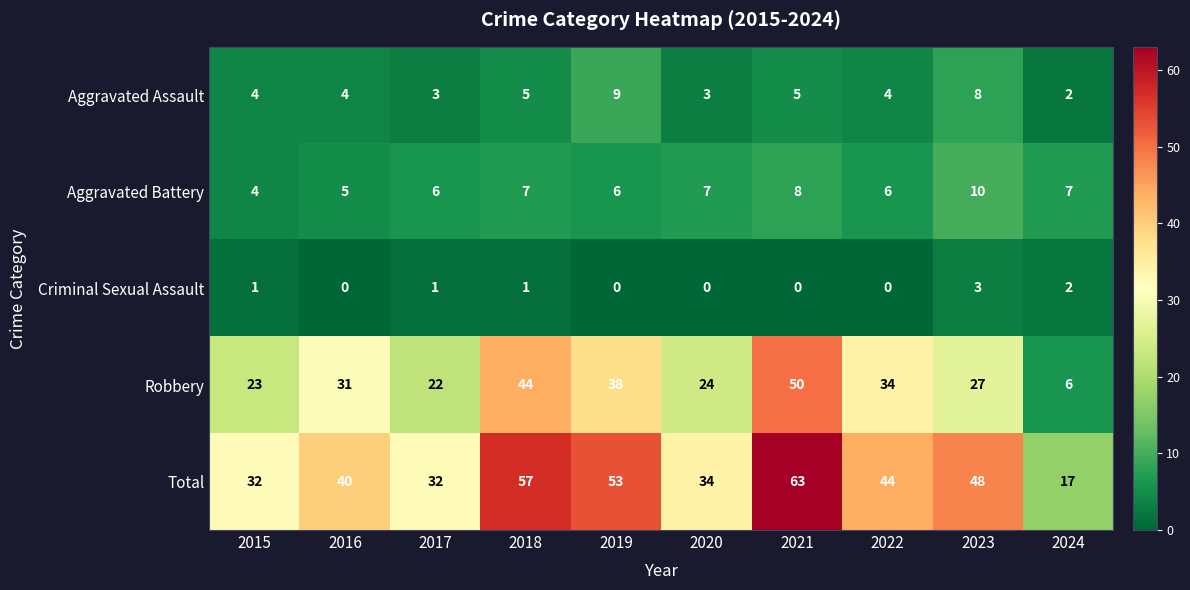

What is the difference between the Robbery values at 2023 and 2016?

4